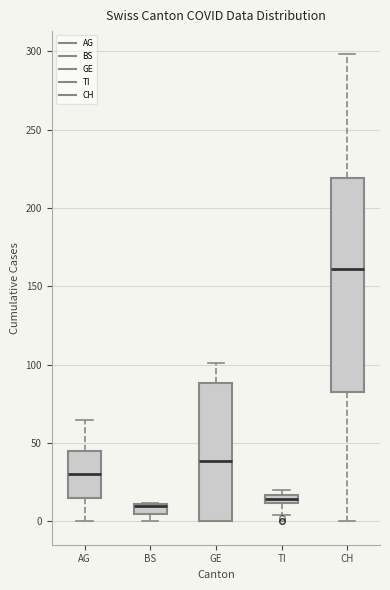

Where does the upper whisker of the box for GE end on the y-axis? The values are not printed on the chart, so give them approximately, as read against the axis.

100